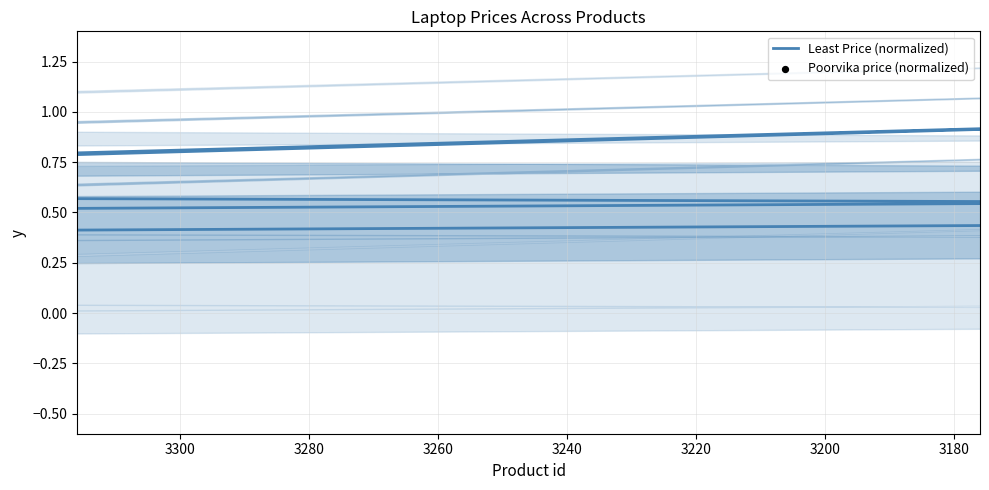

Which series contains the lowest Y value?

Least Price (normalized)